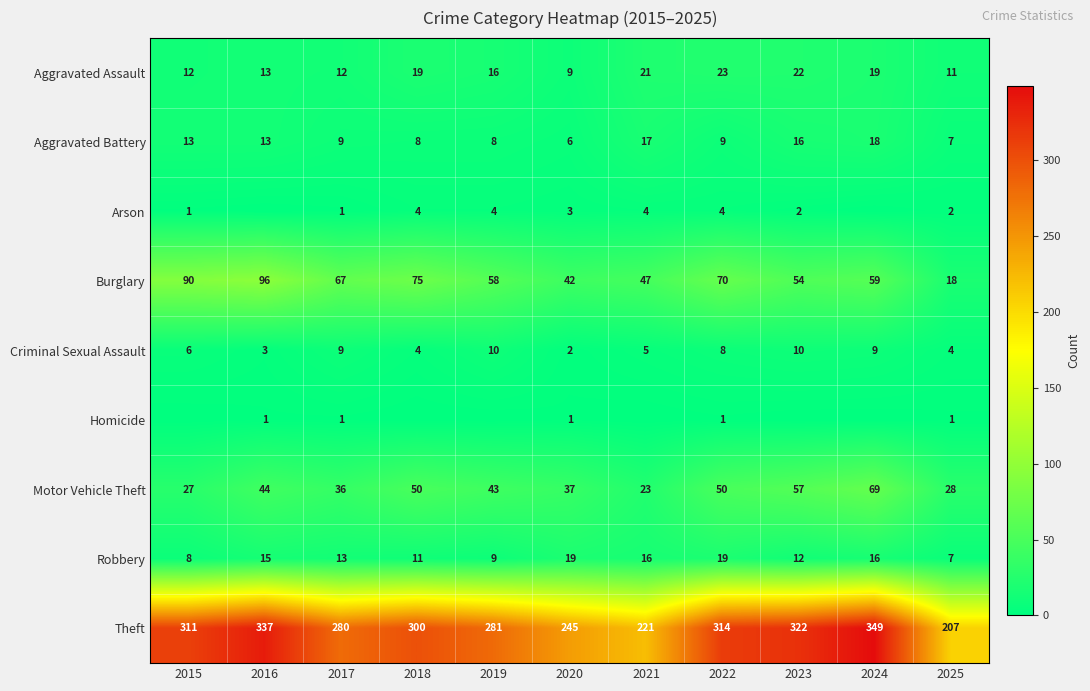

What is the lowest value of the Motor Vehicle Theft series?

23